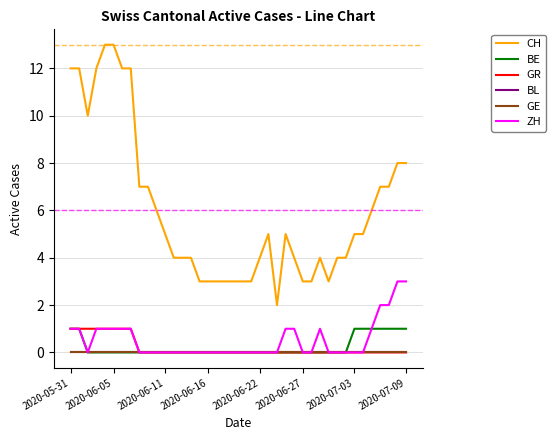

Does the chart have visible grid lines?

Yes